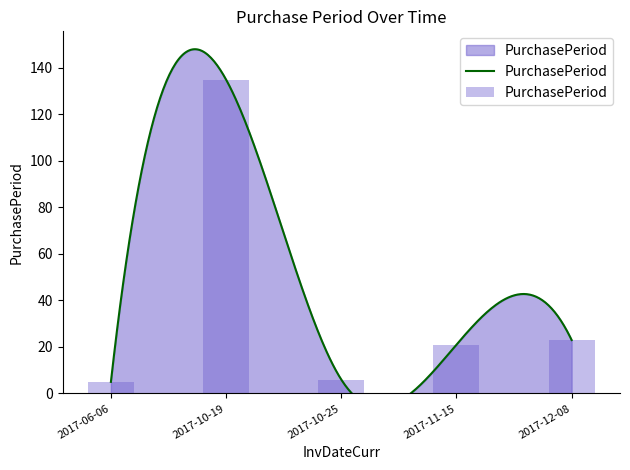

What is the label of the 1st bar from the right?

2017-12-08